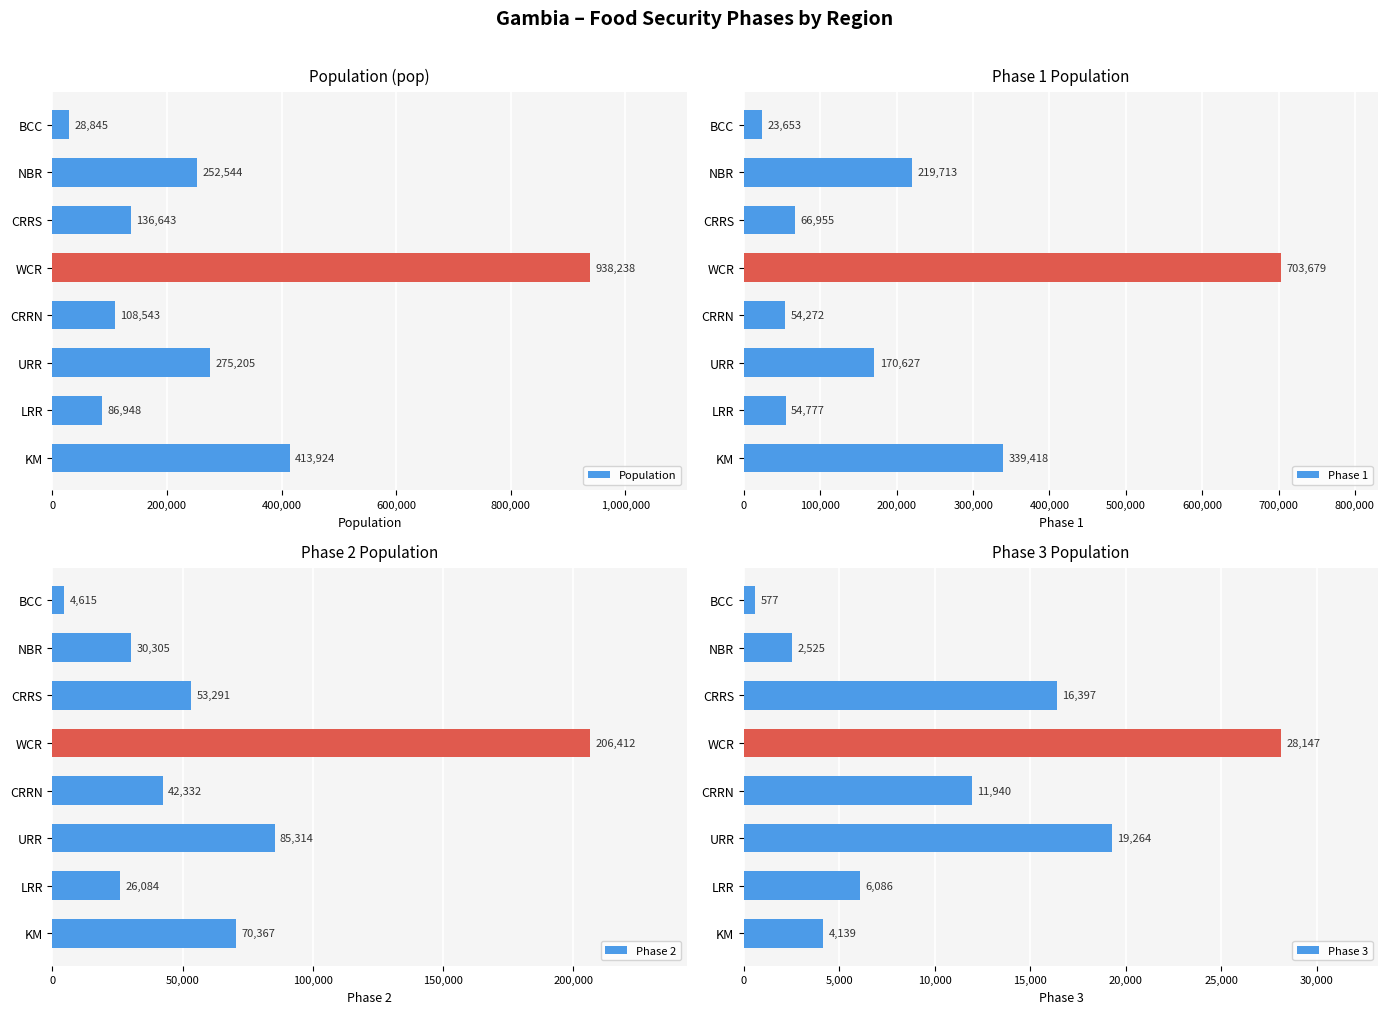

How many data points in Phase 3 are above 11940?

3